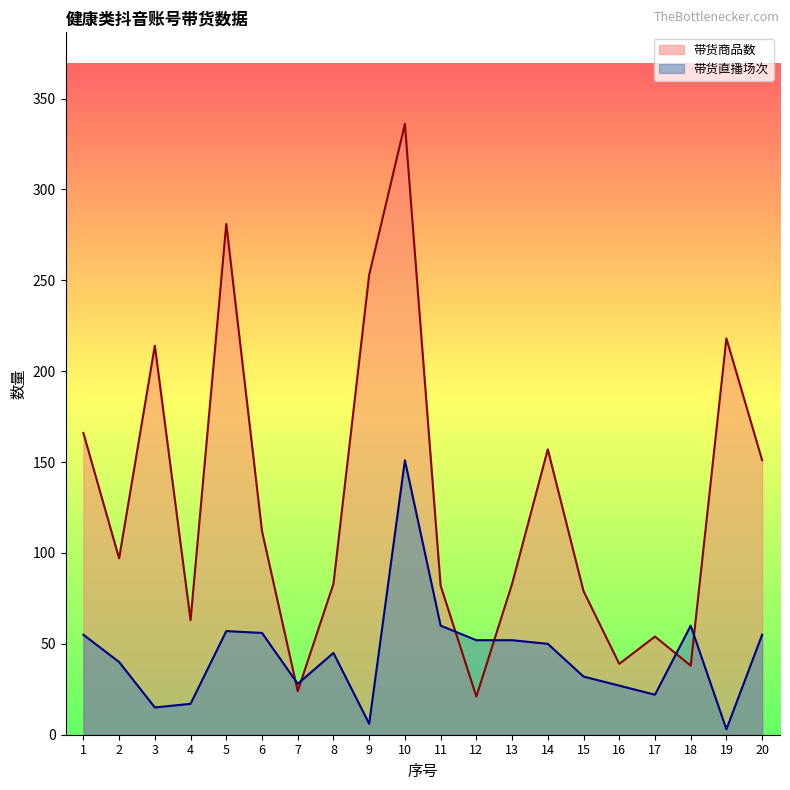

What is the sum of the 带货直播场次 values at 13 and 15?

84